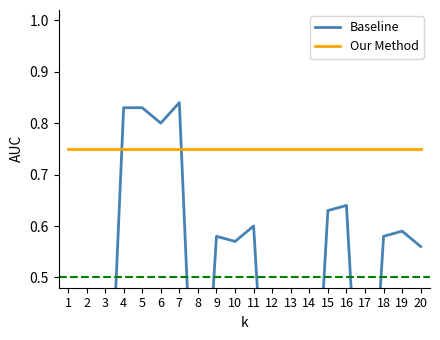

What is the total value across all series at 20?

1.3